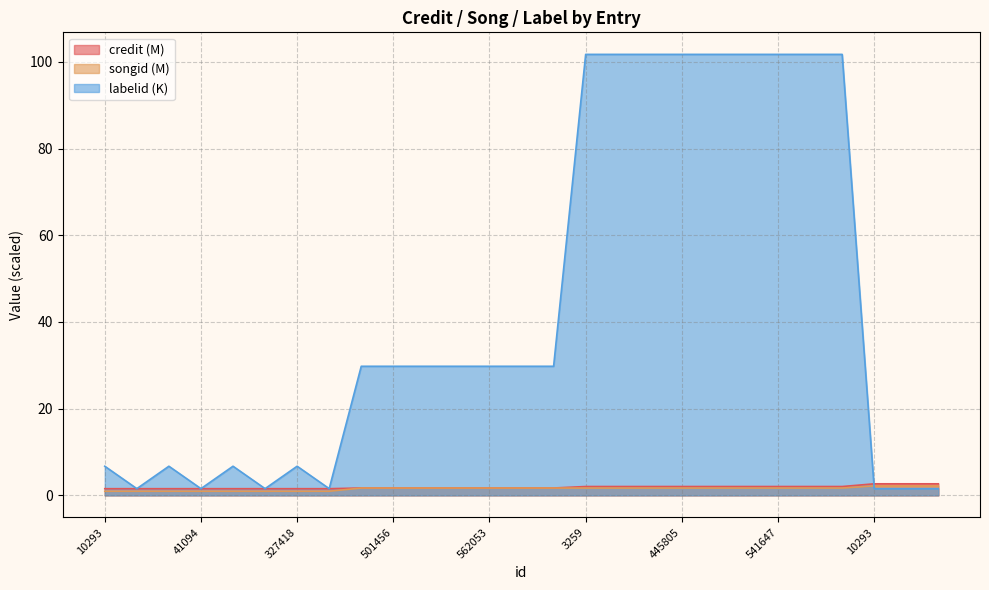

Reading left to right, extract all data points from this chart.

labelid: 6.7	1.5	6.7	1.5	6.7	1.5	6.7	1.5	29.8	29.8	29.8	29.8	29.8	29.8	29.8	101.7	101.7	101.7	101.7	101.7	101.7	101.7	101.7	101.7	1.6	1.6	1.6
credit: 1.5	1.5	1.5	1.5	1.5	1.5	1.5	1.5	1.7	1.7	1.7	1.7	1.7	1.7	1.7	2.0	2.0	2.0	2.0	2.0	2.0	2.0	2.0	2.0	2.7	2.7	2.7
songid: 1.0	1.0	1.0	1.0	1.0	1.0	1.0	1.0	1.7	1.7	1.7	1.7	1.7	1.7	1.7	1.7	1.7	1.7	1.7	1.7	1.7	1.7	1.7	1.7	2.2	2.2	2.2